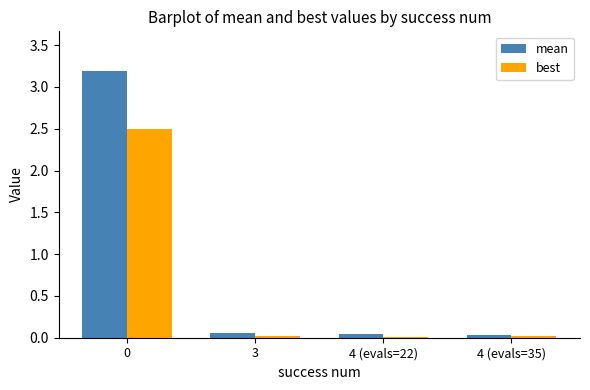

Is it true that best equals 2.5 at 0?

True